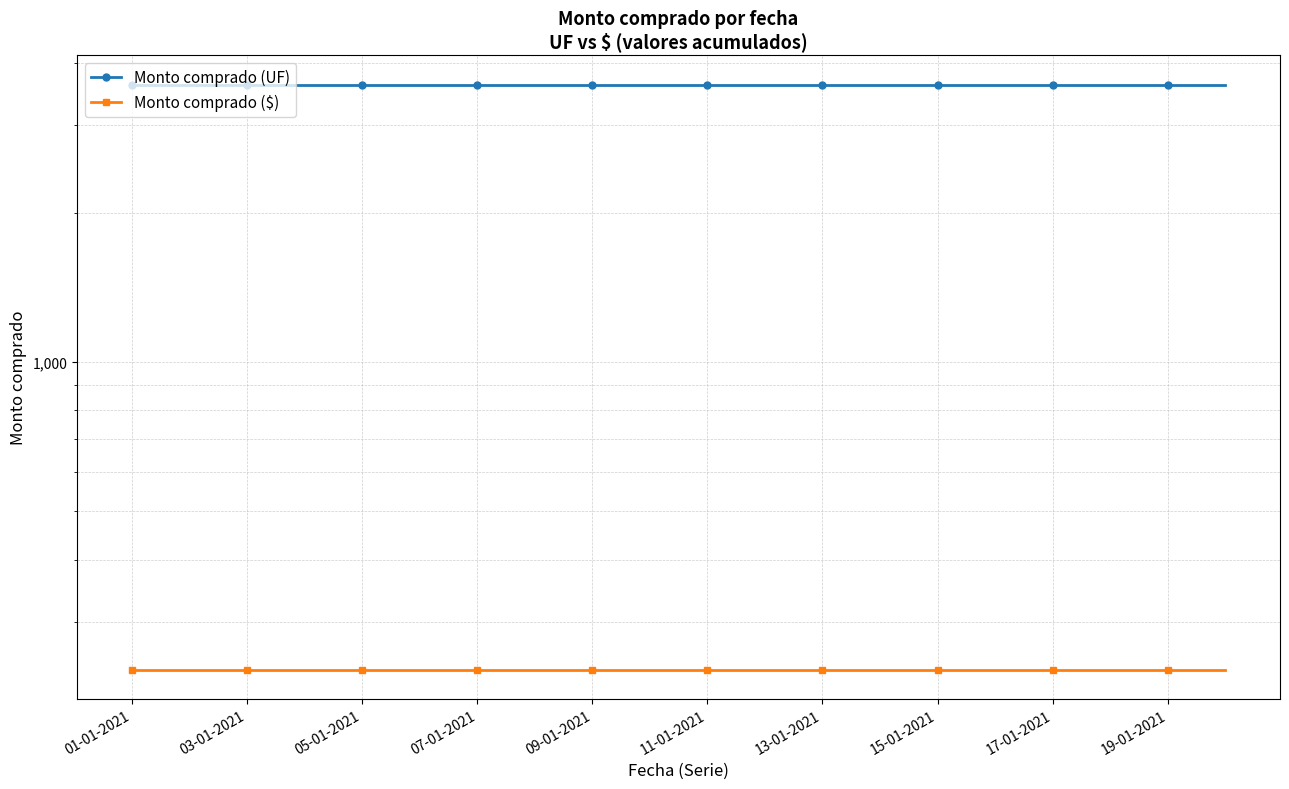

Is the value of Monto comprado ($) at 19-01-2021 greater than the value of Monto comprado (UF) at 05-01-2021?

No